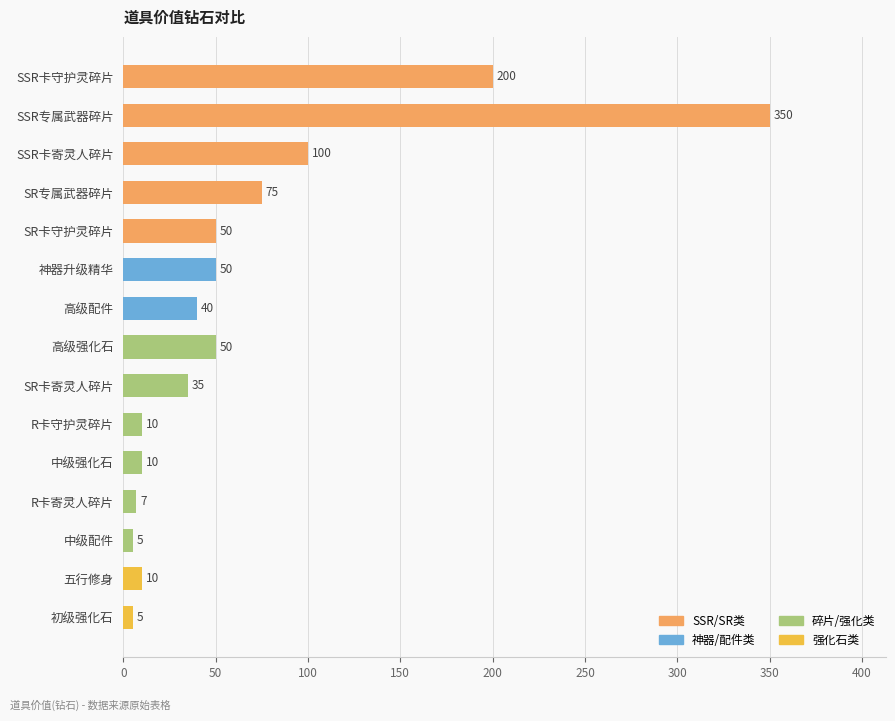

True or false: the data shows 40 at 高级配件.

True